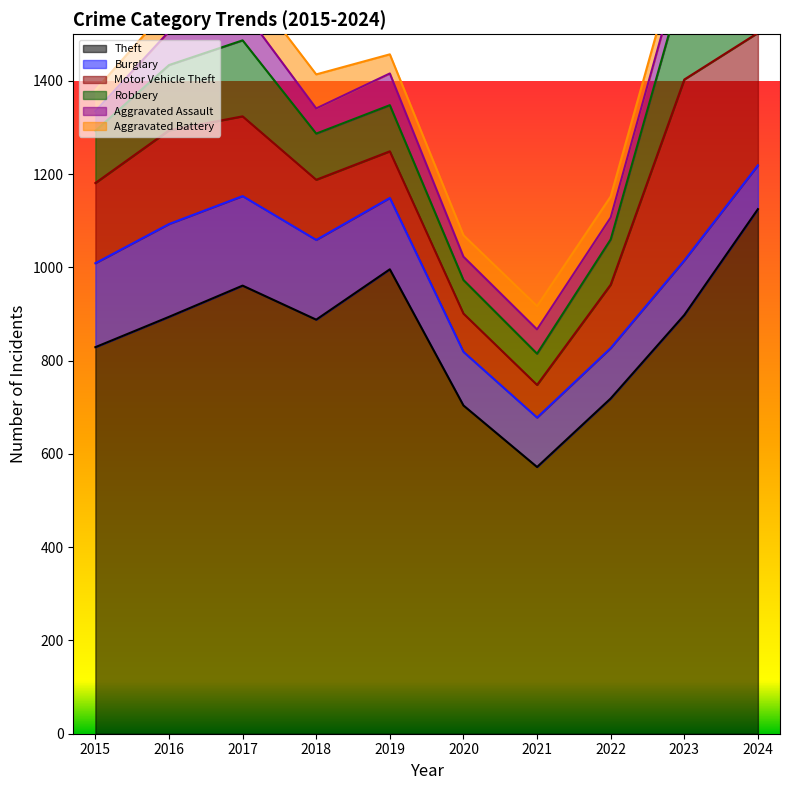

What is the average value of the Aggravated Battery series?

54